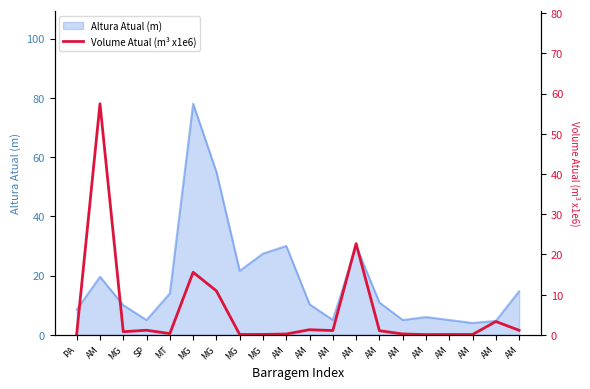

Between MT and AM, which is larger?

MT